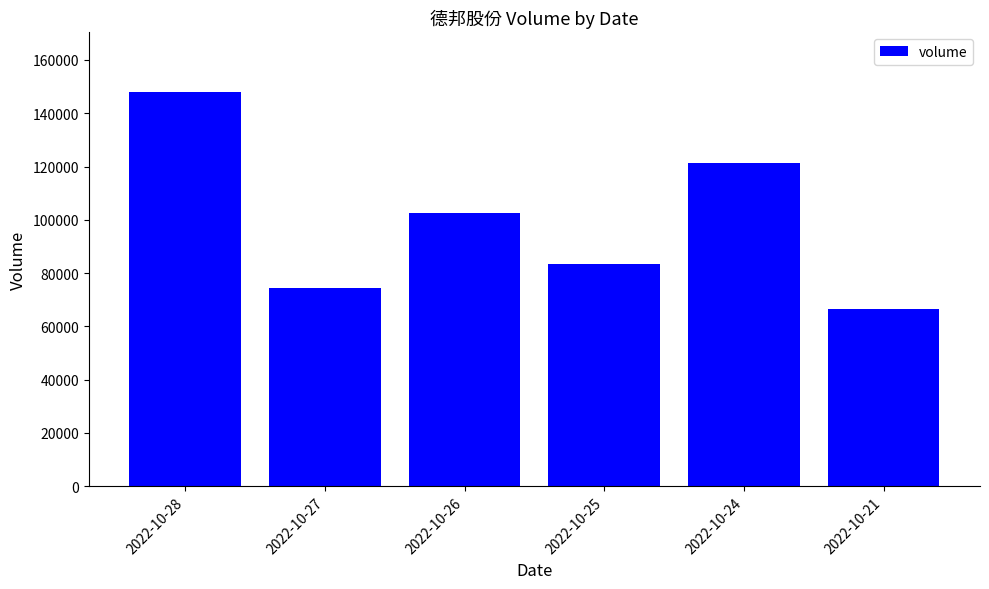

Rank the categories by value from highest to lowest.

2022-10-28, 2022-10-24, 2022-10-26, 2022-10-25, 2022-10-27, 2022-10-21